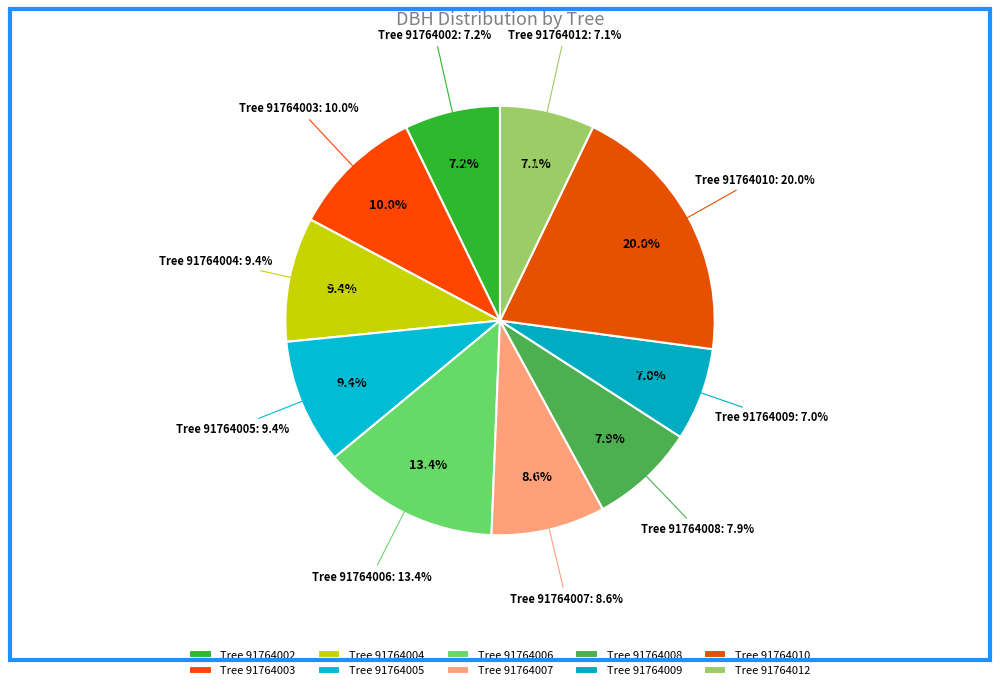

Does 91764005 account for over 50% of the chart?

No